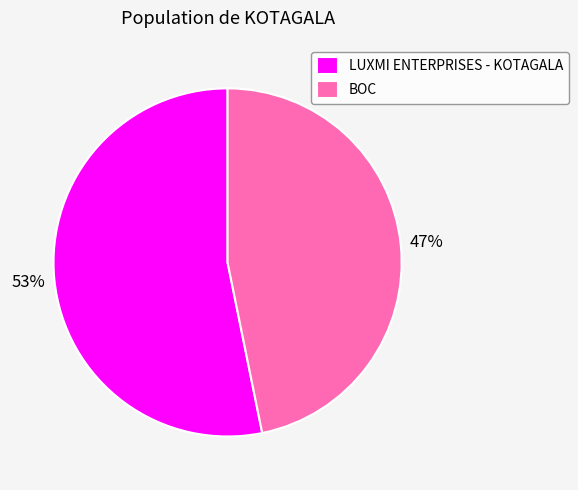

Does BOC account for over 50% of the chart?

No